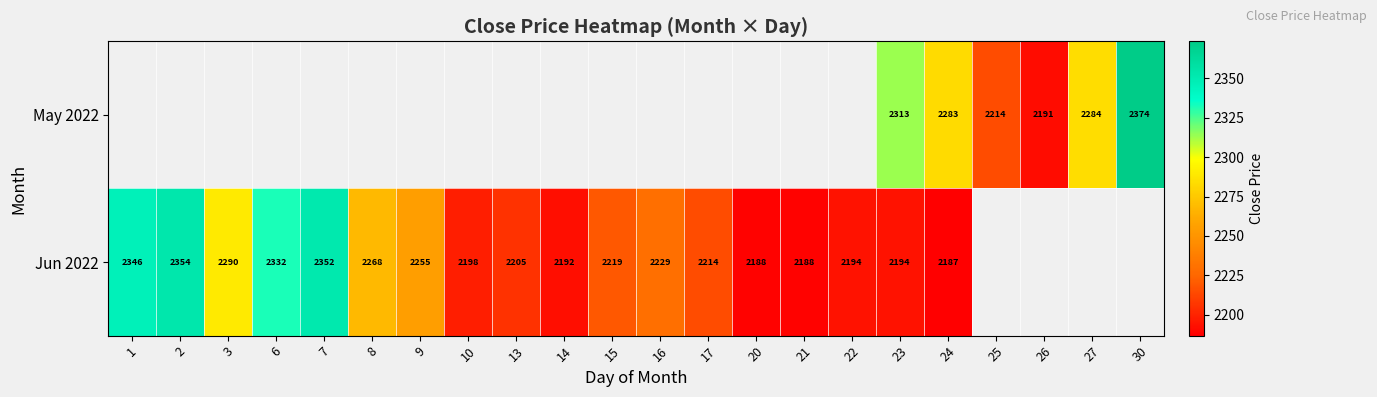

At 23, list the series in order from smallest to largest.

Jun 2022, May 2022